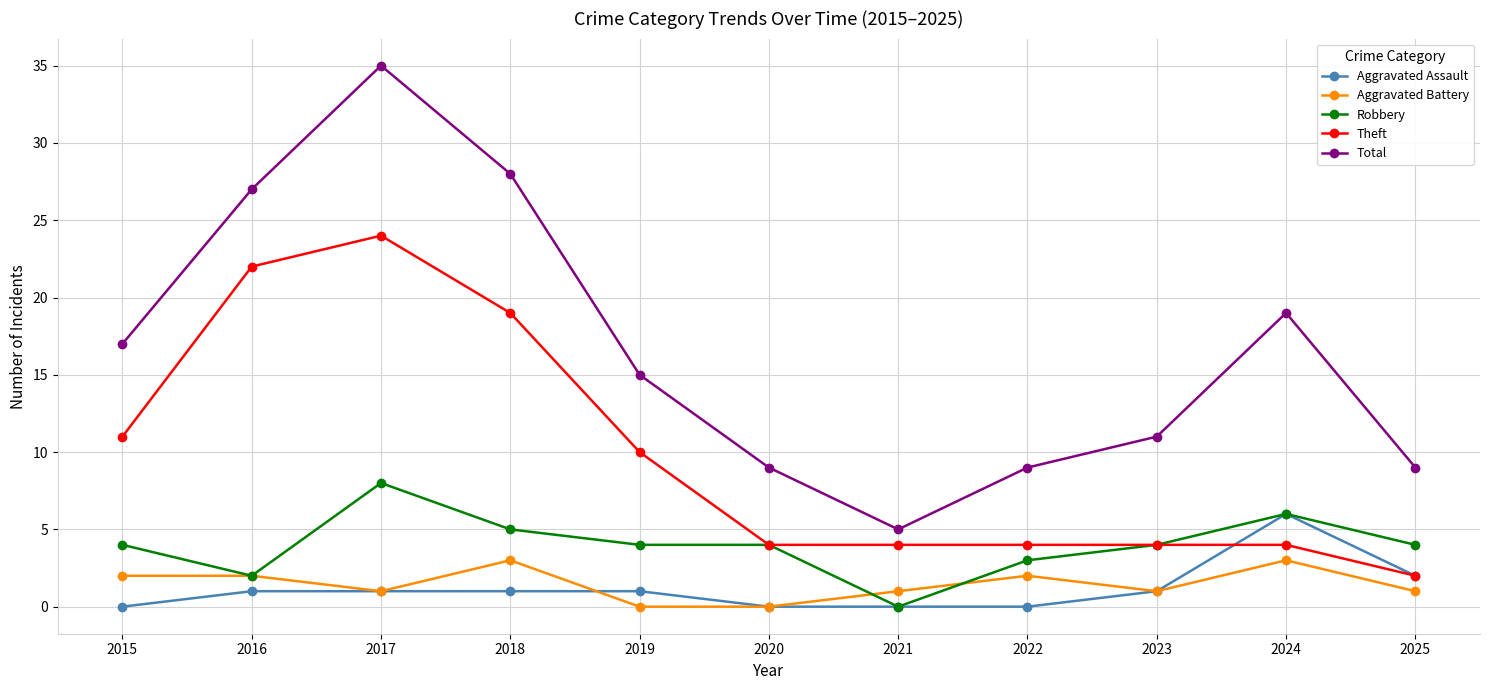

Where is the first local minimum for Robbery?

2016